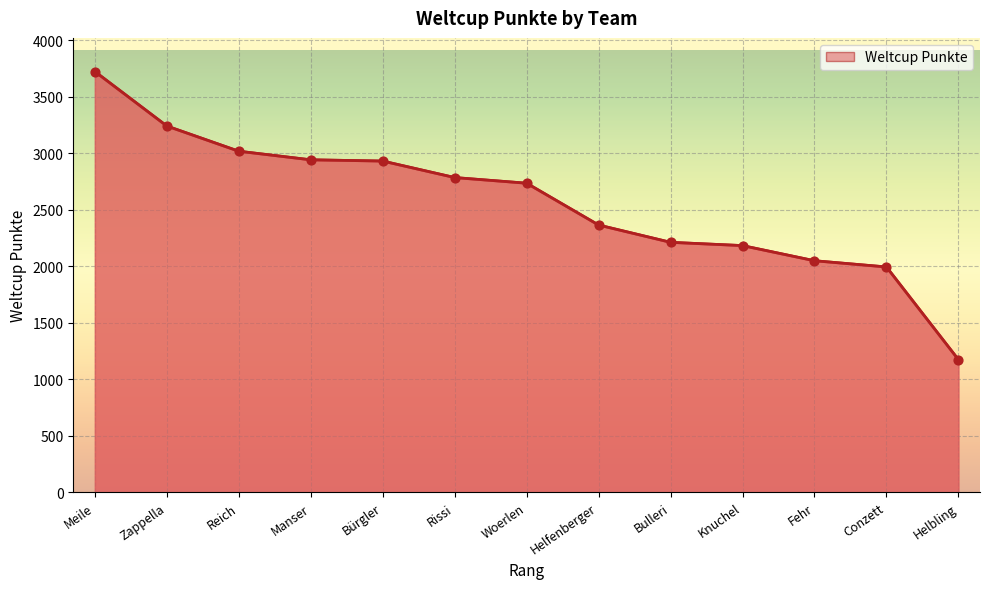

Approximately how many times larger is the value at Bürgler compared to Zappella?

0.9